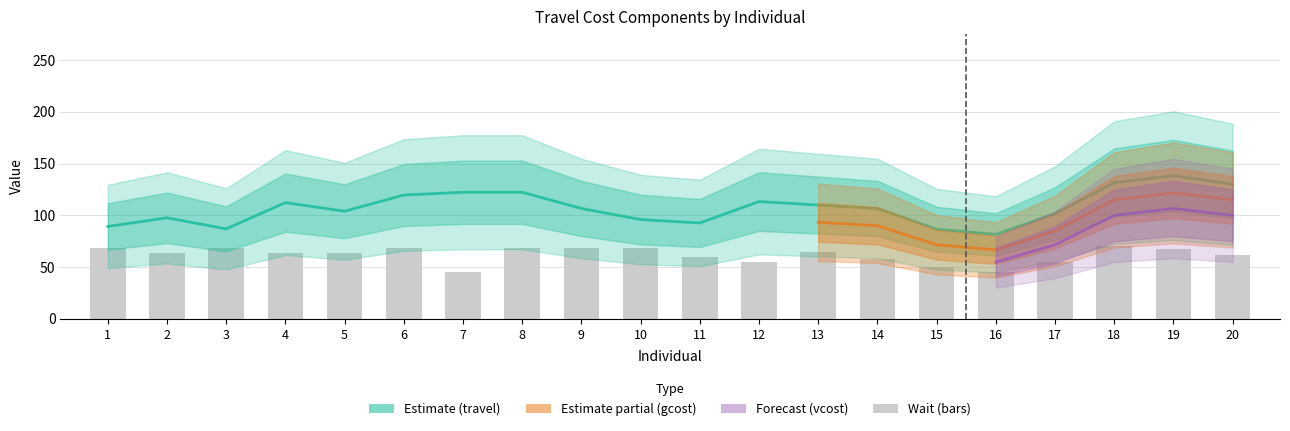

Rank the categories by value from lowest to highest.

7, 16, 15, 12, 17, 14, 11, 20, 2, 4, 5, 13, 19, 1, 3, 6, 8, 9, 10, 18